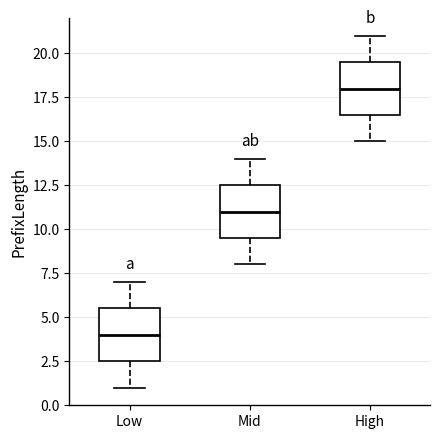

Where does the median line of the box for Low sit on the y-axis? The values are not printed on the chart, so give them approximately, as read against the axis.

4.0